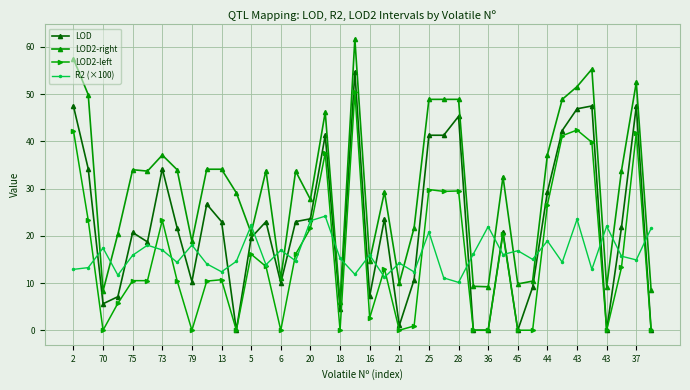

What is the value of the R2 (×100) point at the 7th from the left?

17.0